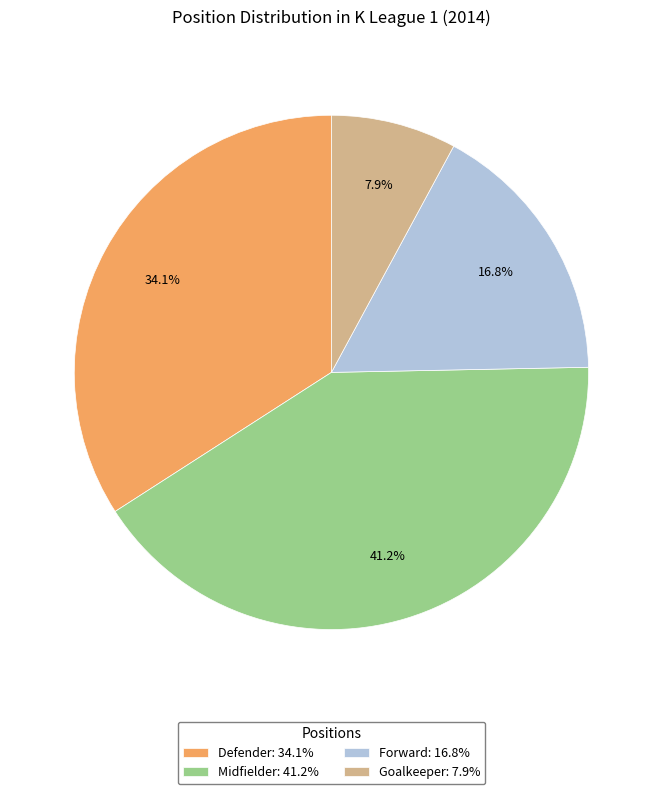

Is Midfielder the majority of the pie?

No